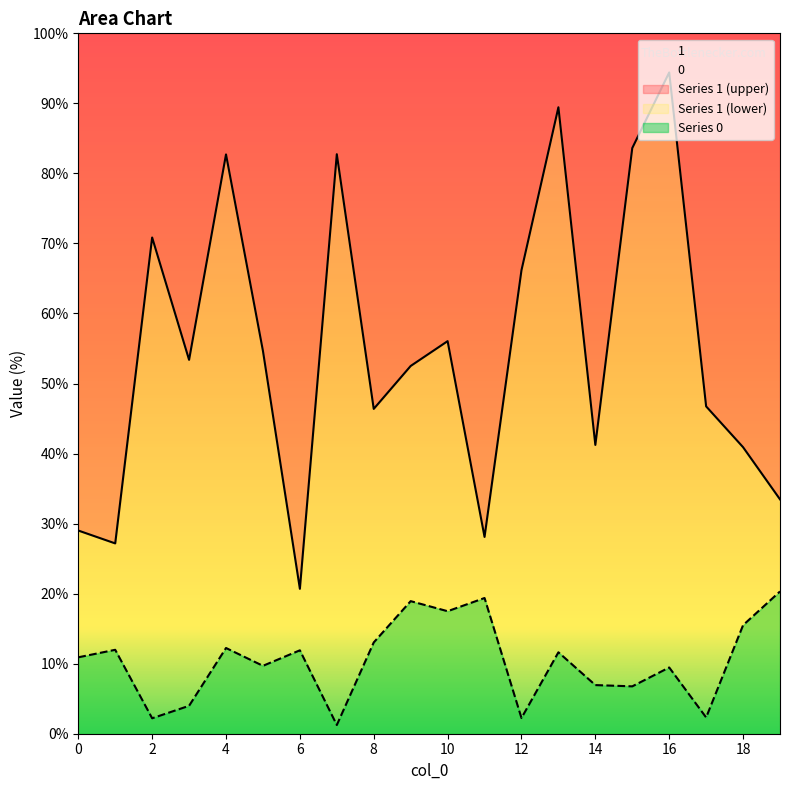

Does the chart display data point markers on the line(s)?

No